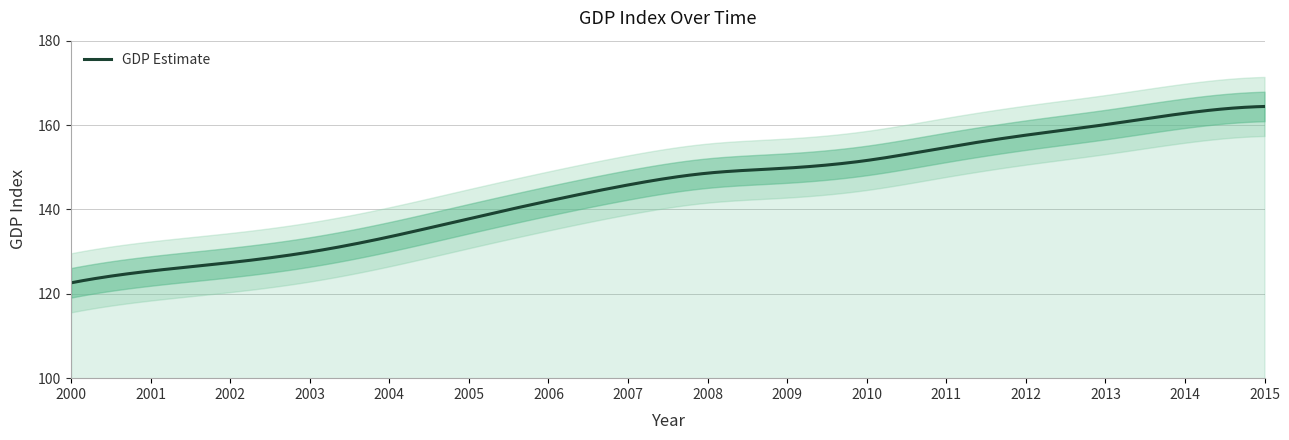

How many lines are shown in the chart?

1